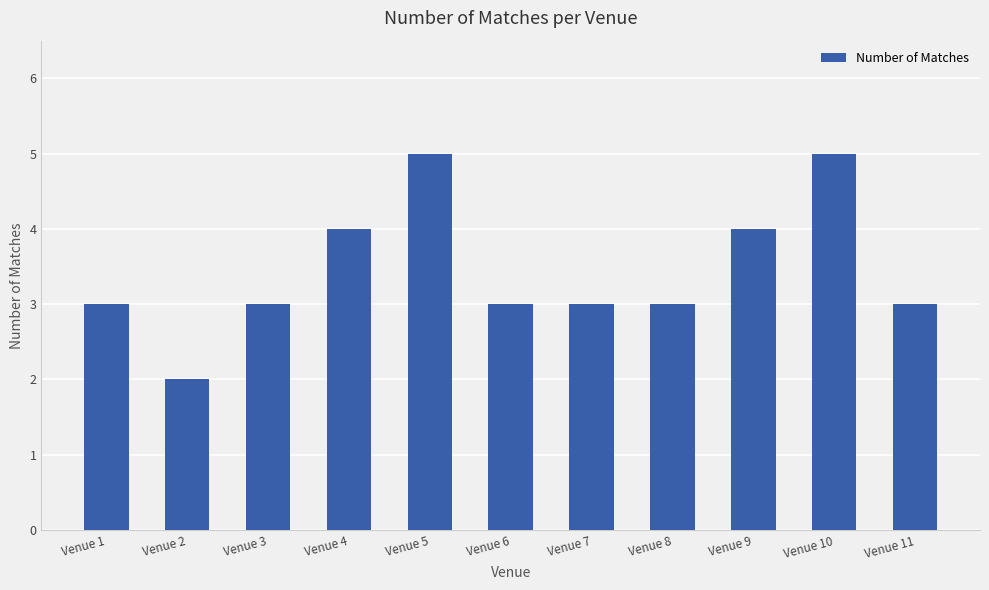

What is the approximate value at Venue 1?

3